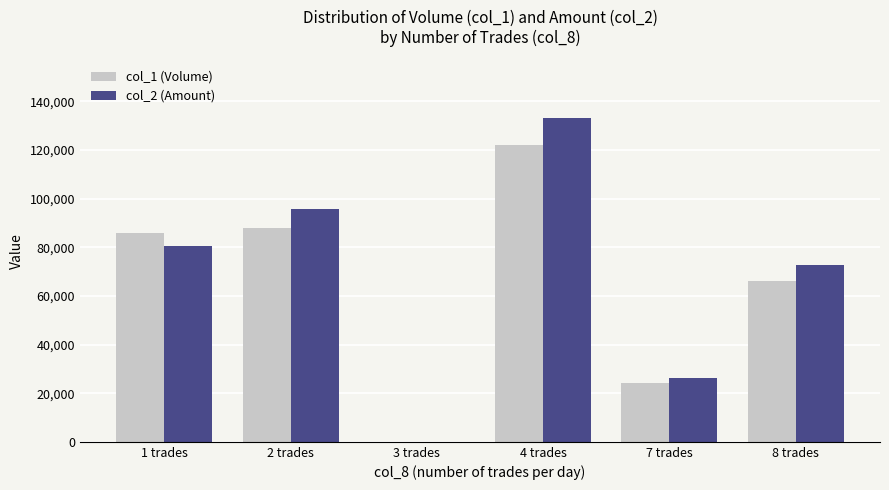

Reading right to left, list all the values displayed in this chart.

col_1 (Volume): 8 trades=66000	7 trades=24000	4 trades=122000	3 trades=0	2 trades=88000	1 trades=86000
col_2 (Amount): 8 trades=72790	7 trades=26210	4 trades=133200	3 trades=0	2 trades=95530	1 trades=80360